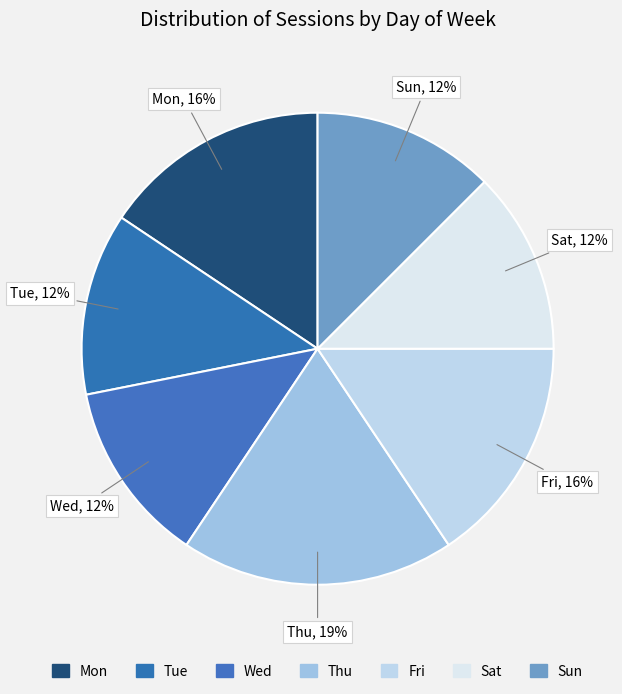

Which has a higher value, Thu or Sat?

Thu